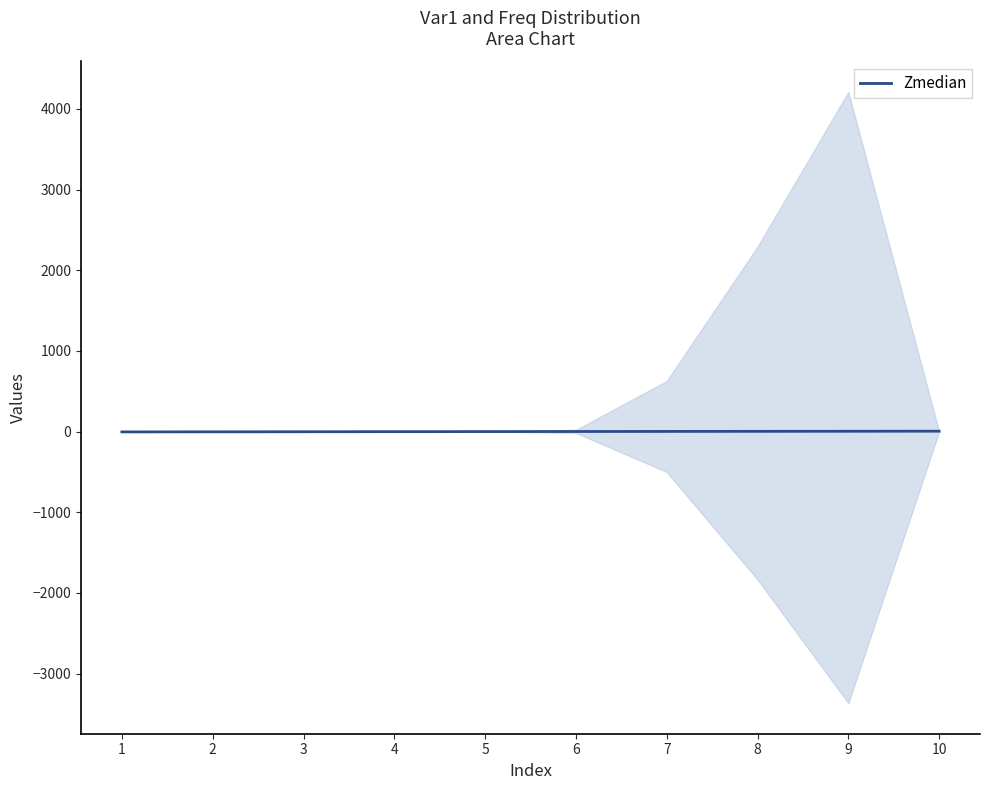

Rank the categories by value from highest to lowest.

10, 9, 8, 7, 6, 5, 4, 3, 2, 1